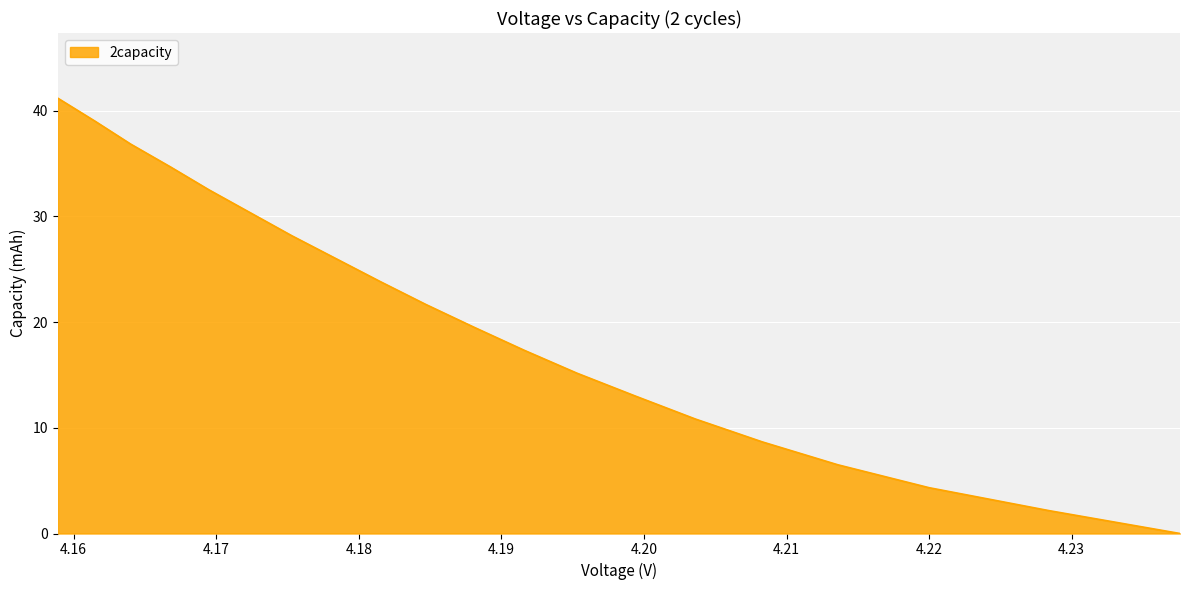

Between 4.15 and 4.17, which is larger?

4.17